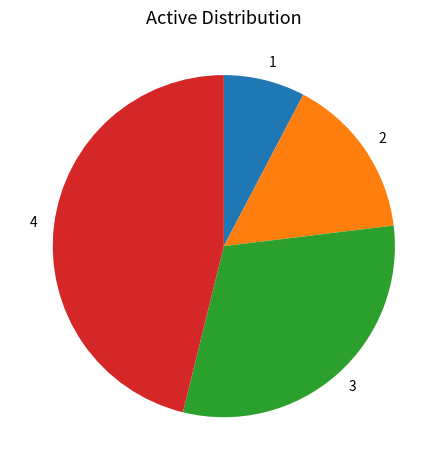

What is the largest slice in the pie chart?

4